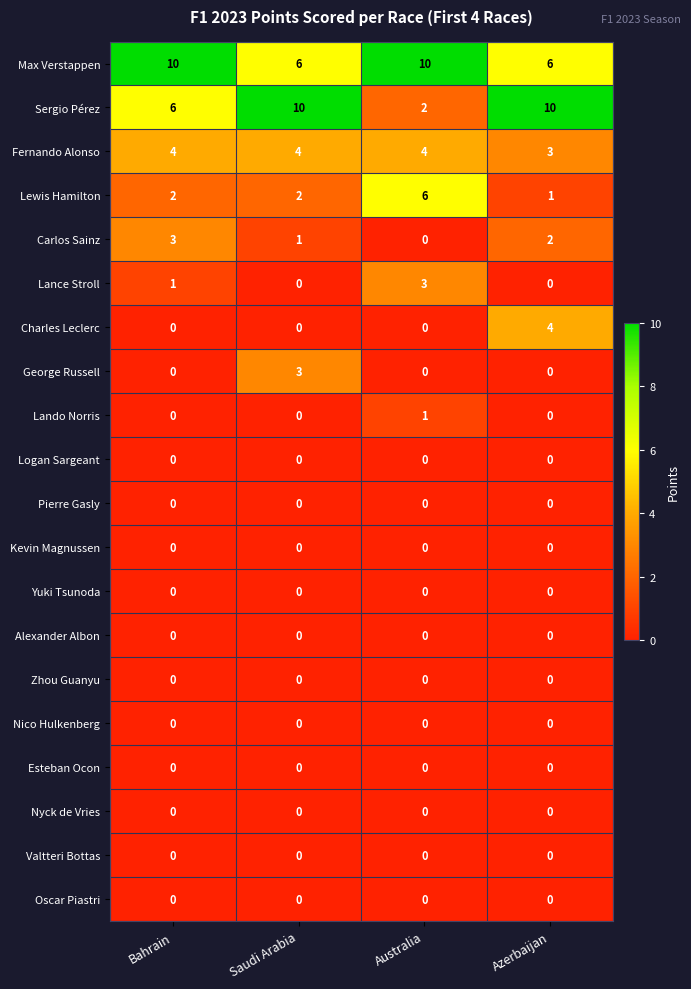

Count the Carlos Sainz values in the range 1 to 3.

3